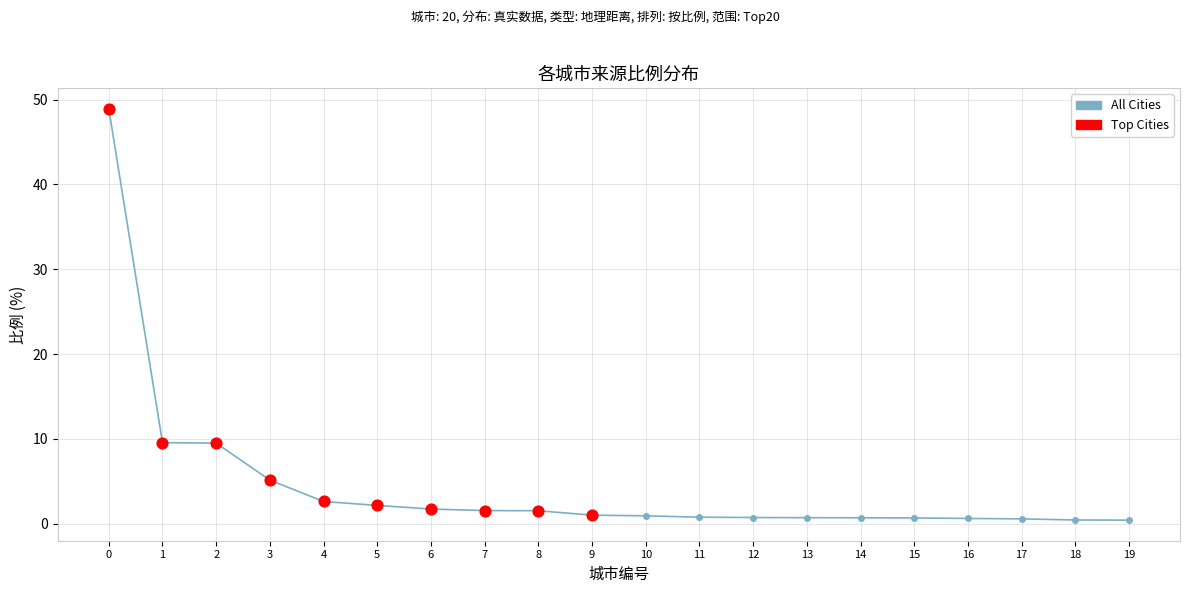

What is the change in value from 1 to 7?

-8.0